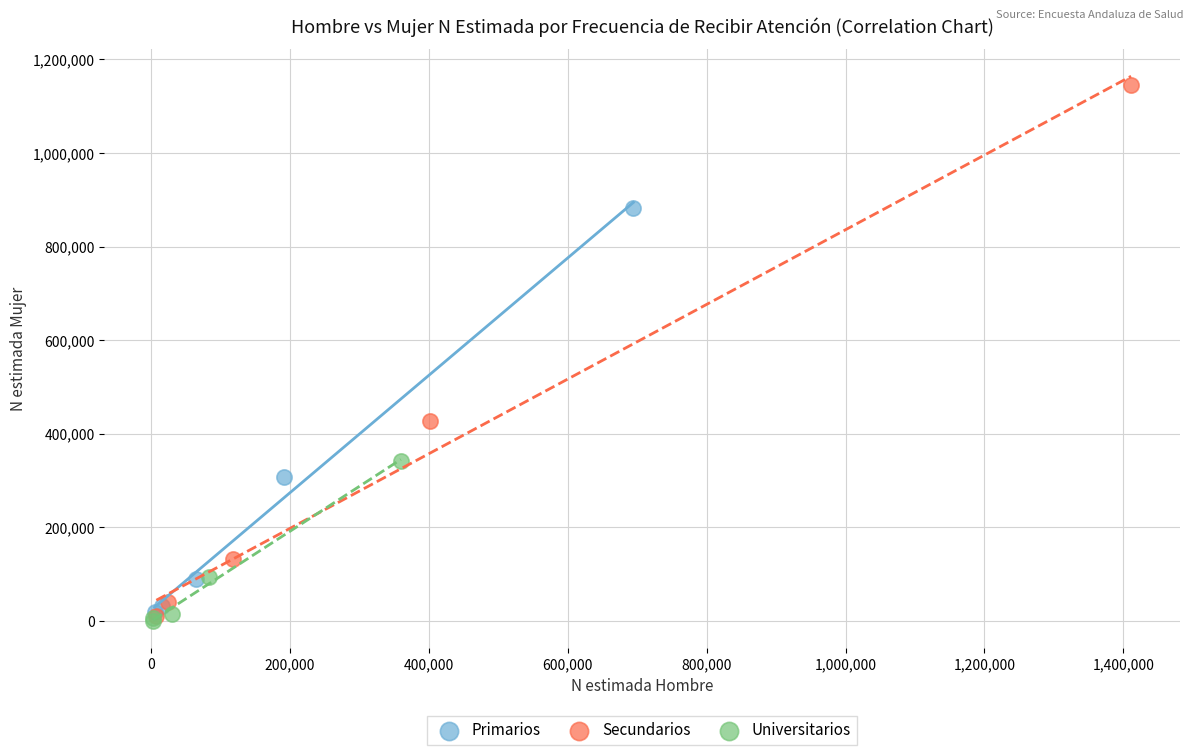

Which series reaches the maximum Y coordinate?

Secundarios